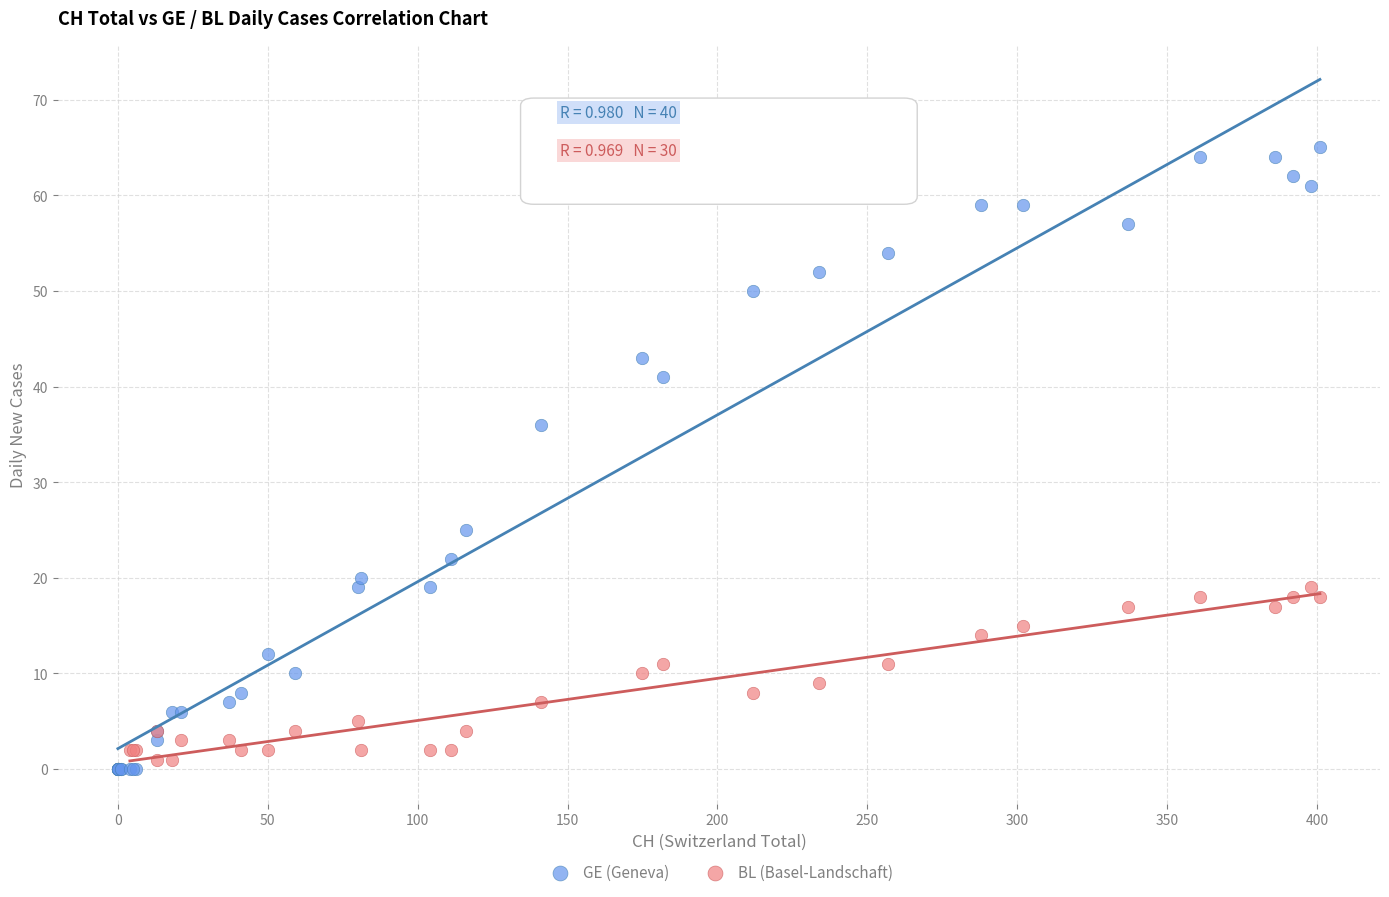

Which series contains the highest Y value?

GE (Geneva)